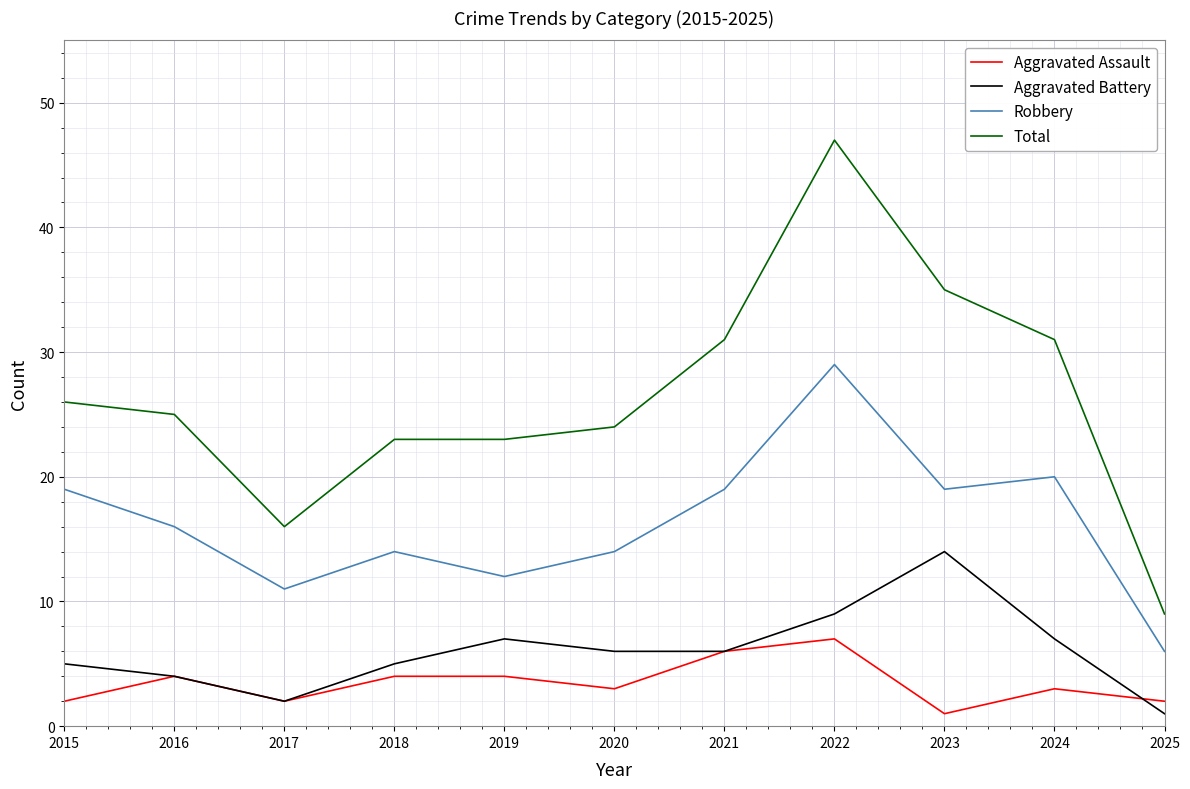

Reading left to right, extract all data points from this chart.

Aggravated Assault: 2	4	2	4	4	3	6	7	1	3	2
Aggravated Battery: 5	4	2	5	7	6	6	9	14	7	1
Robbery: 19	16	11	14	12	14	19	29	19	20	6
Total: 26	25	16	23	23	24	31	47	35	31	9